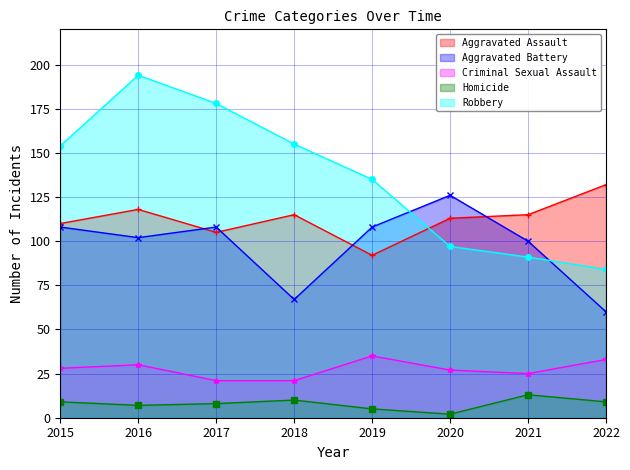

What value does the Aggravated Battery series have at 2021?

100